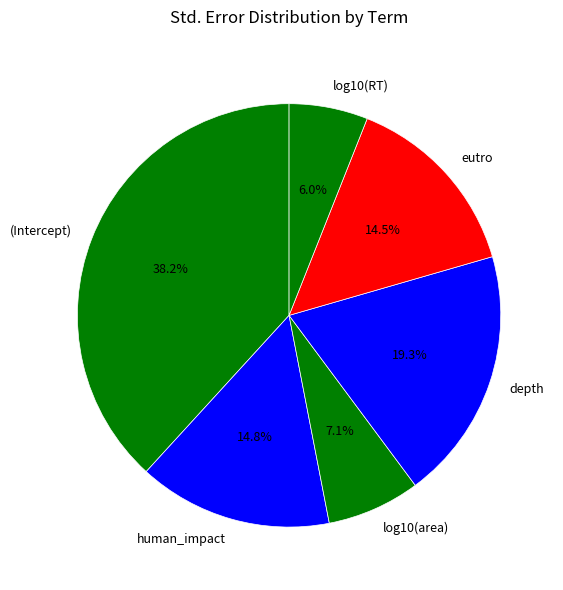

Is there any slice that represents more than half of the pie?

No